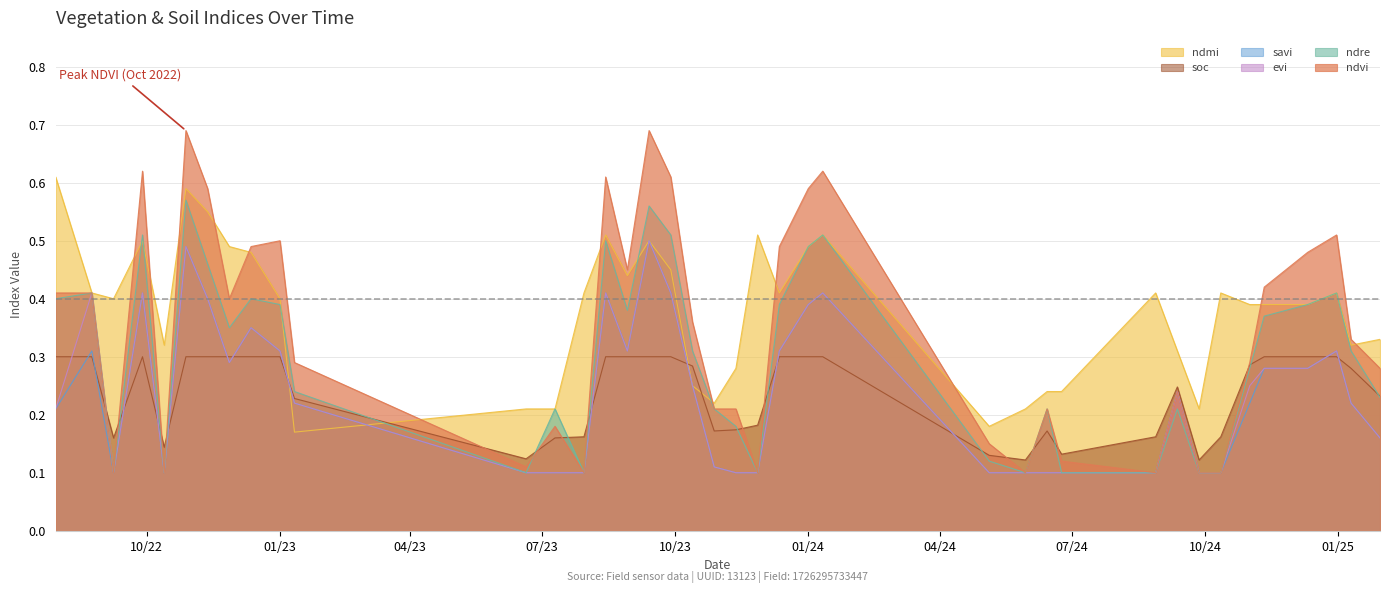

Is it true that ndmi equals 0.5 at 13-10-2022?

False